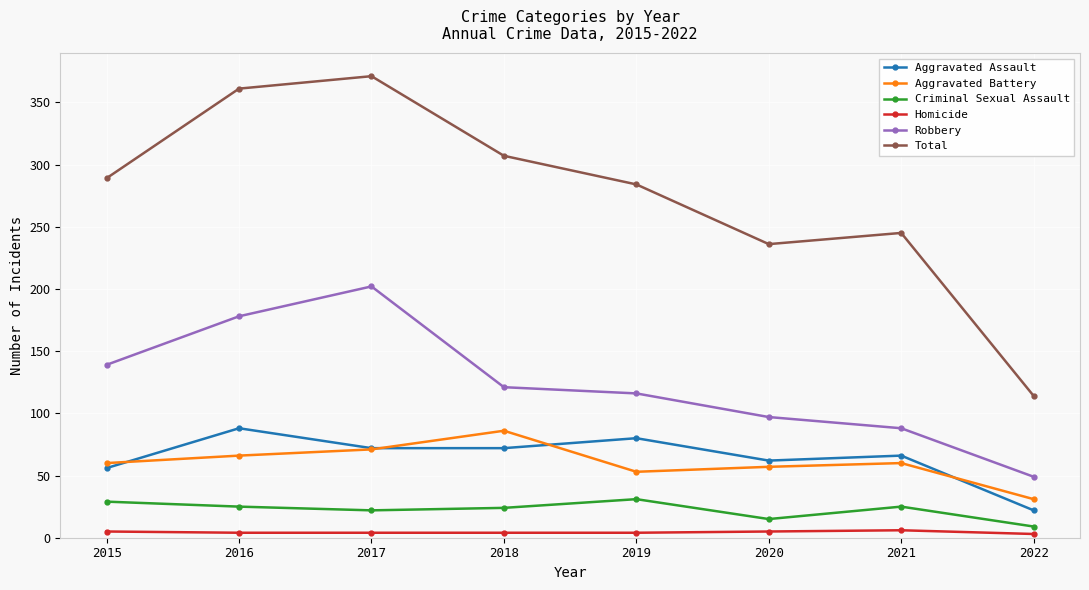

In Aggravated Battery, how many points are lower than both neighbors (excluding endpoints)?

1